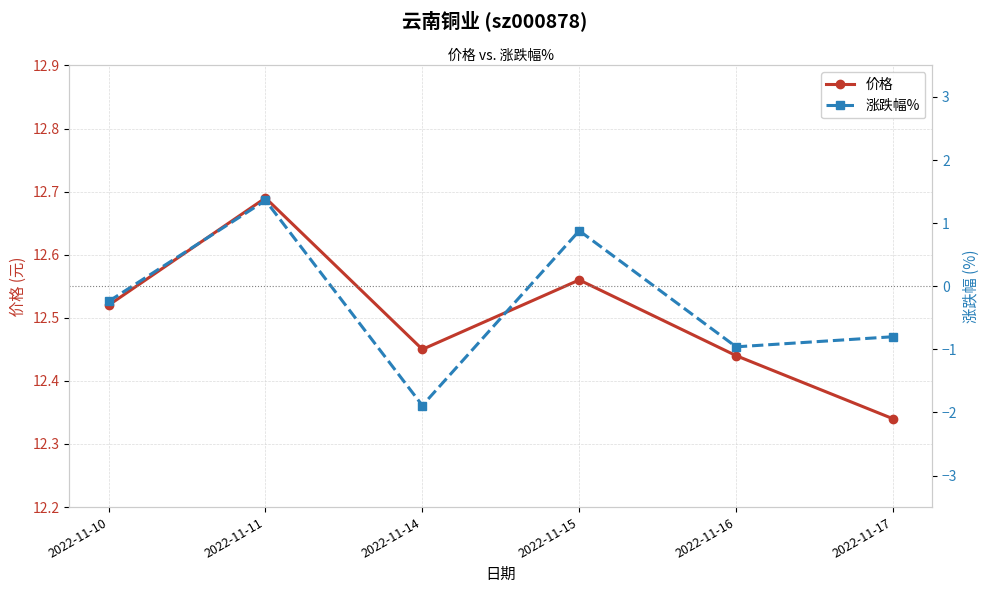

Reading left to right, what are all the values shown in this chart?

价格: 2022-11-10=12.5	2022-11-11=12.7	2022-11-14=12.4	2022-11-15=12.6	2022-11-16=12.4	2022-11-17=12.3
涨跌幅%: 2022-11-10=-0.2	2022-11-11=1.4	2022-11-14=-1.9	2022-11-15=0.9	2022-11-16=-1.0	2022-11-17=-0.8